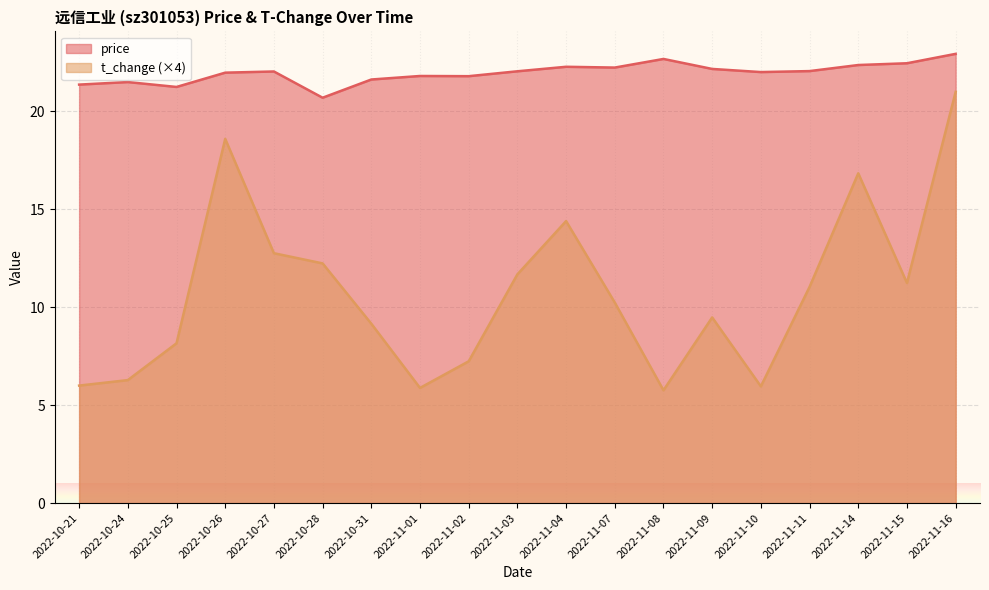

Is it true that price equals 21.2 at 2022-10-25?

True